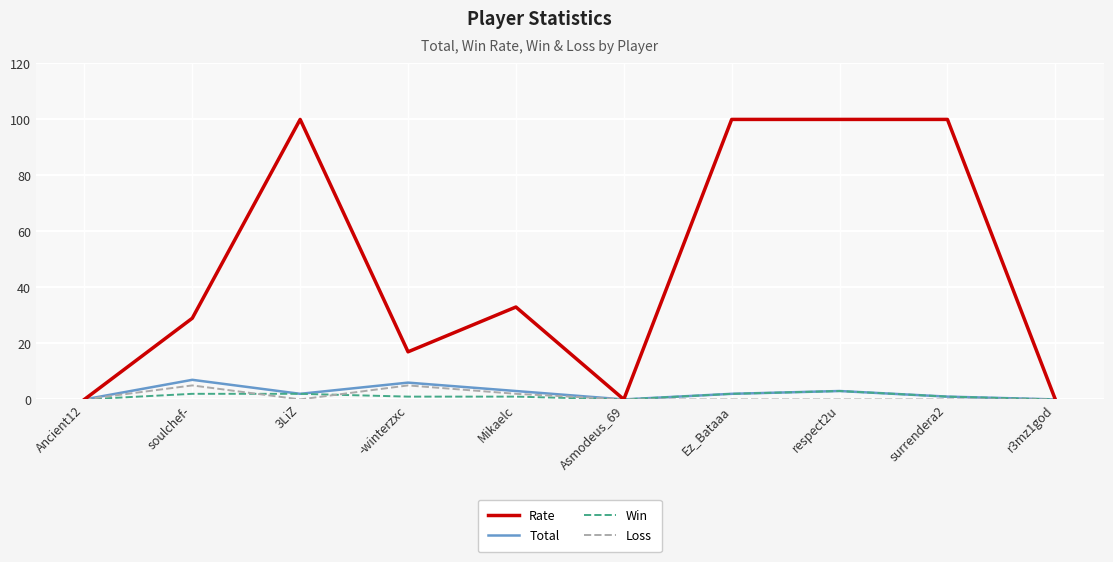

What are all the series names shown in the legend?

Rate, Total, Win, Loss